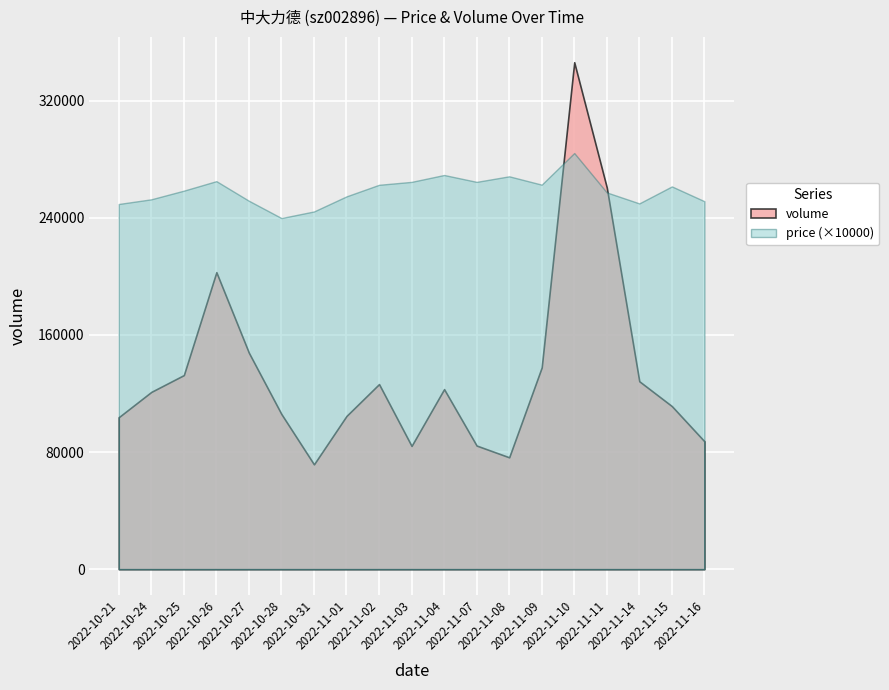

Which series has the largest total across all categories?

price (×10000)